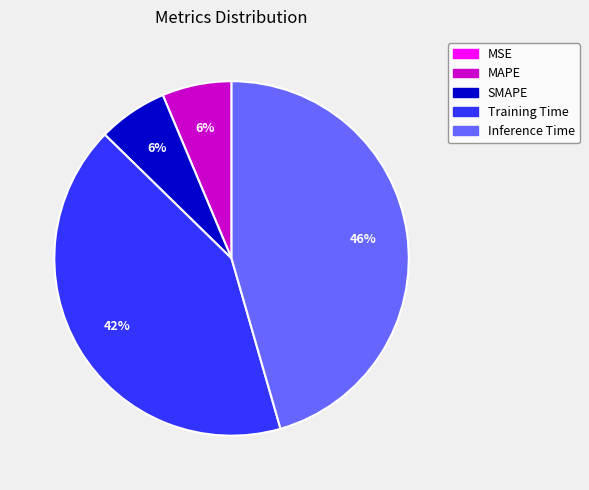

Does MAPE represent more than half of the total?

No